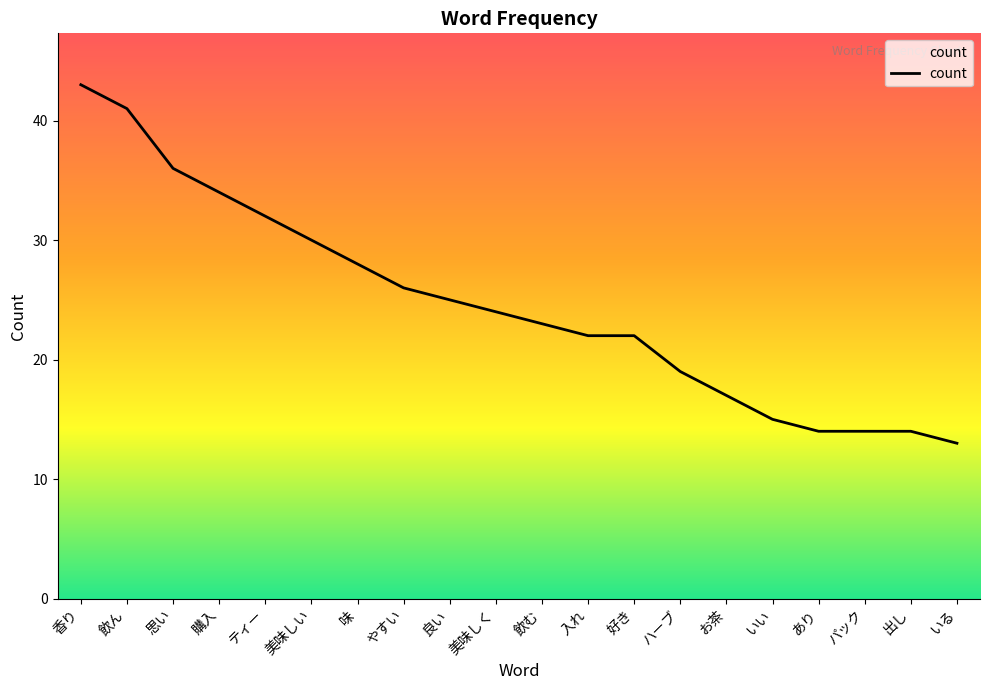

Where is the data nearest to the value 28?

味